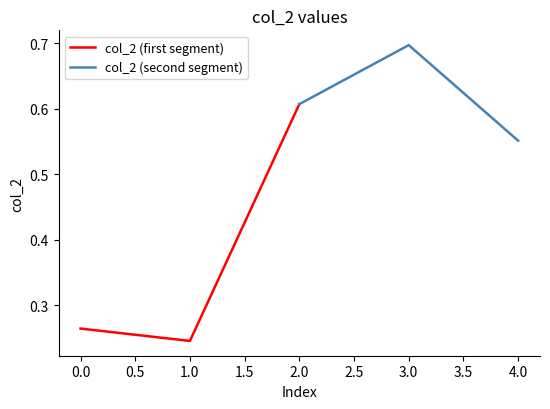

Count the col_2 (first segment) values in the range 0 to 1.

3